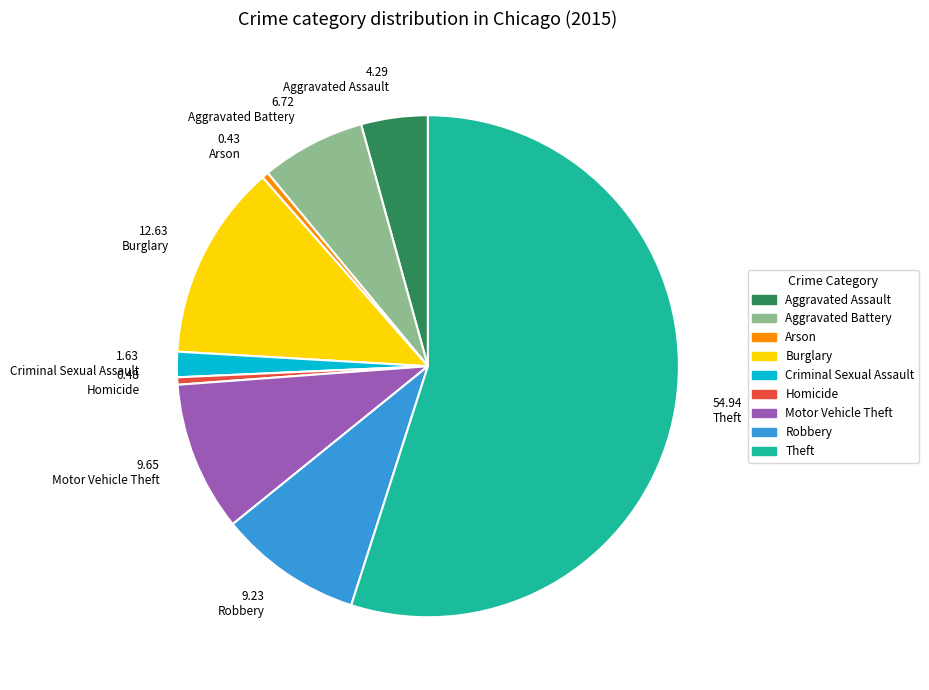

Which has a higher value, 4.29 Aggravated Assault or 0.43 Arson?

4.29 Aggravated Assault